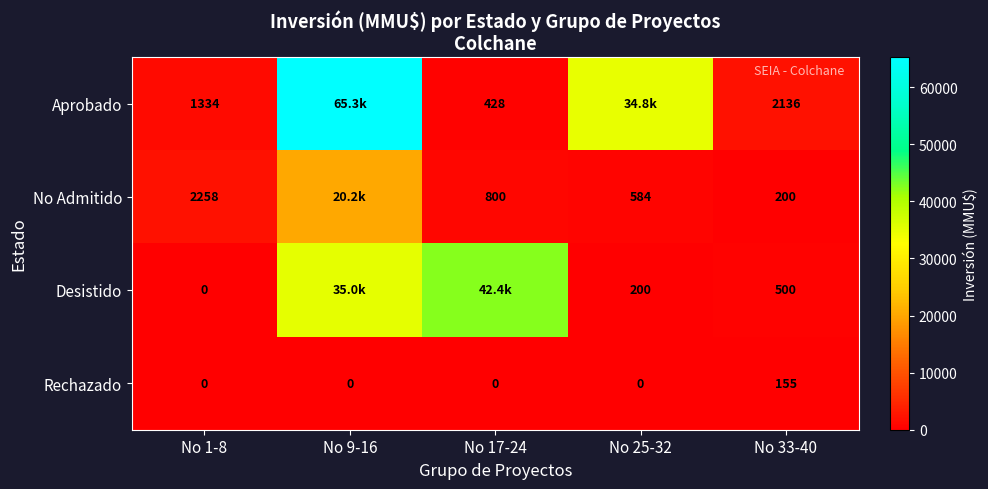

What is the total value across all series at No 25-32?

35626